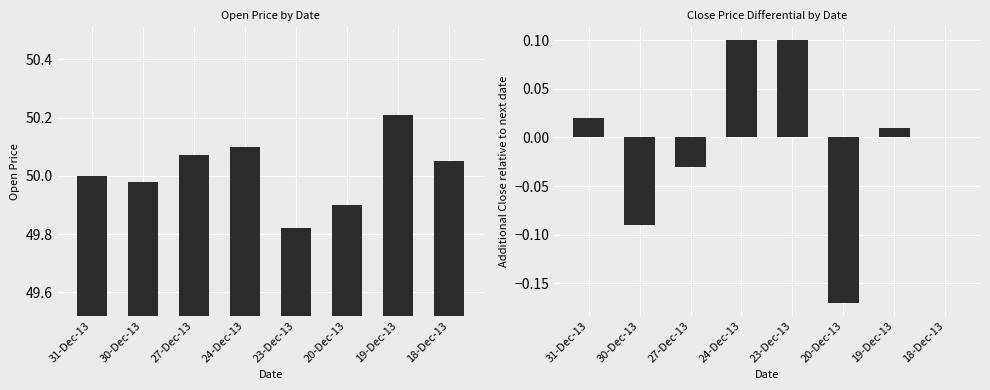

List the series in order of their peak value, lowest first.

Close Diff, Open